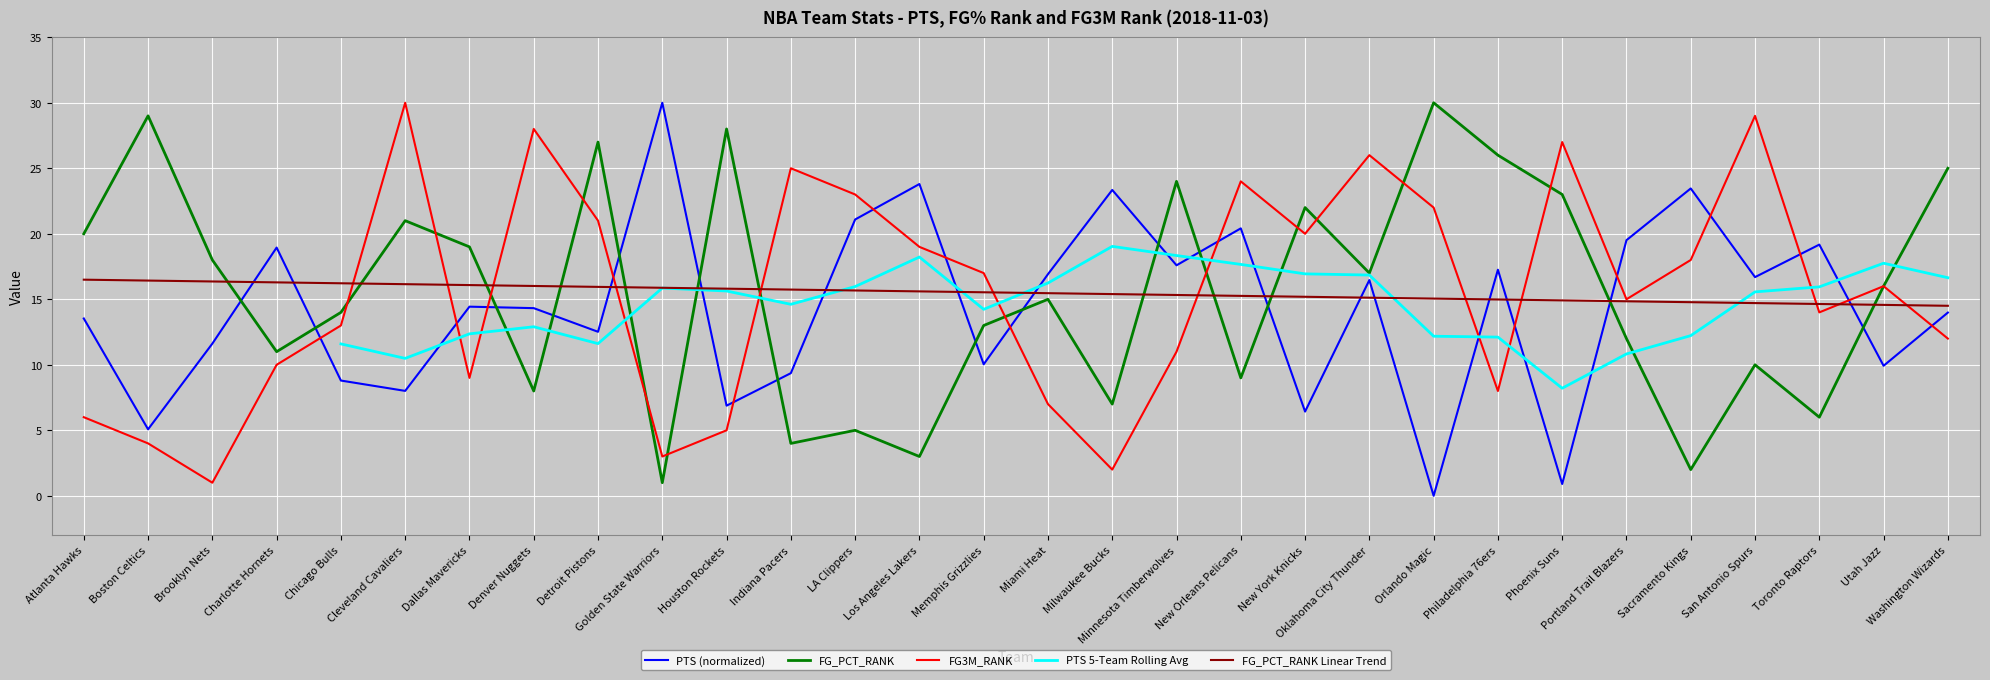

Is it true that FG3M_RANK equals 6.0 at Atlanta Hawks?

True